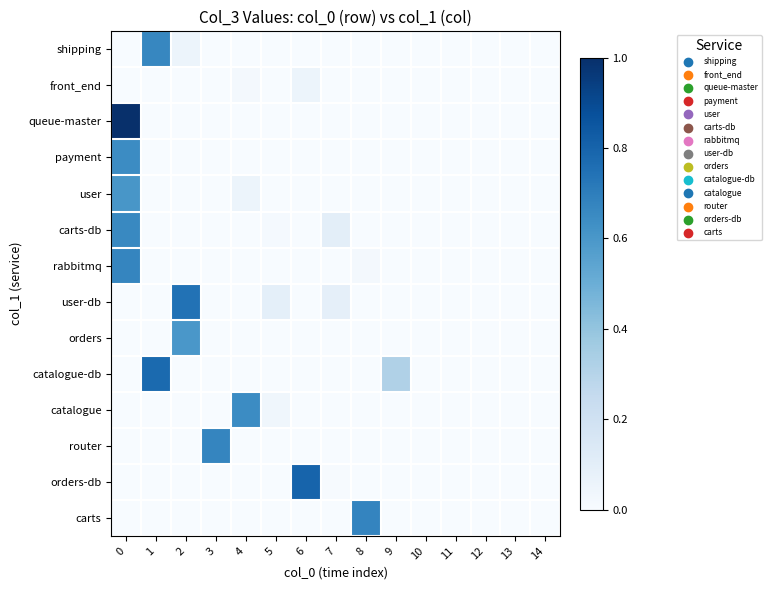

What is the spread (max minus min) of values at 9?

0.3